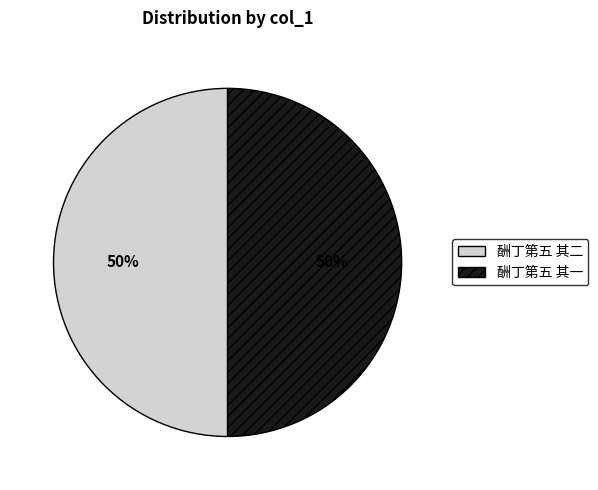

Combined, do 酬丁第五 其一 and 酬丁第五 其二 account for over 50%?

Yes